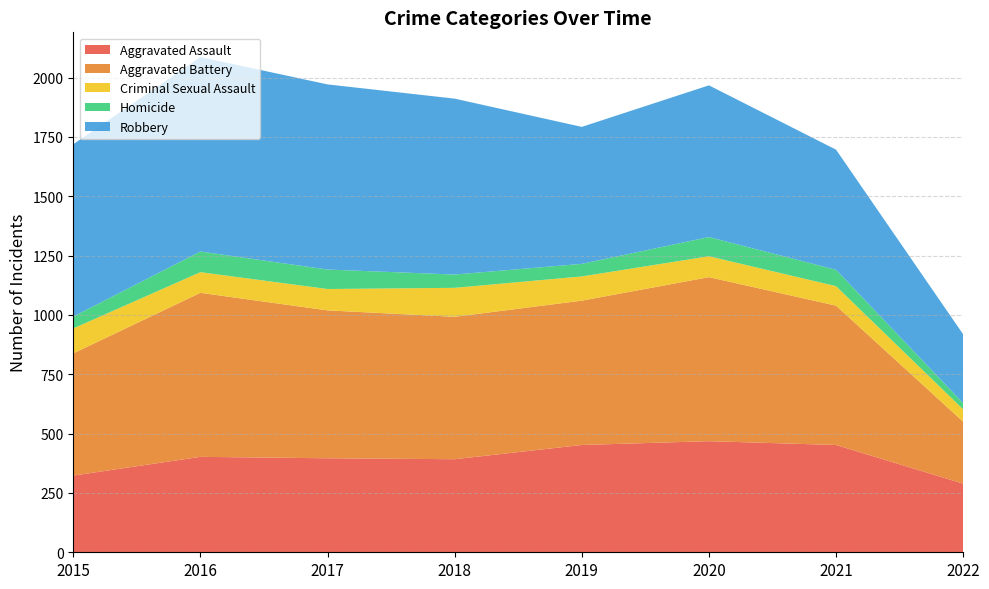

Reading left to right, list all the values displayed in this chart.

Aggravated Assault: 2015=323	2016=402	2017=396	2018=392	2019=452	2020=468	2021=452	2022=289
Aggravated Battery: 2015=515	2016=691	2017=623	2018=600	2019=608	2020=691	2021=587	2022=261
Criminal Sexual Assault: 2015=105	2016=87	2017=90	2018=122	2019=102	2020=88	2021=82	2022=52
Homicide: 2015=50	2016=87	2017=82	2018=56	2019=53	2020=81	2021=69	2022=26
Robbery: 2015=726	2016=819	2017=780	2018=741	2019=577	2020=639	2021=506	2022=290